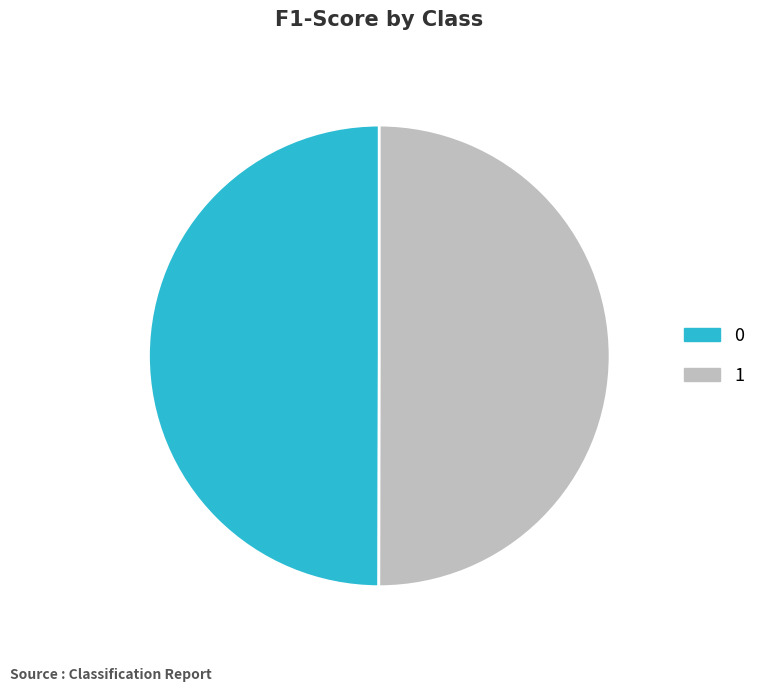

Is it true that 0 is 50% of the pie?

True